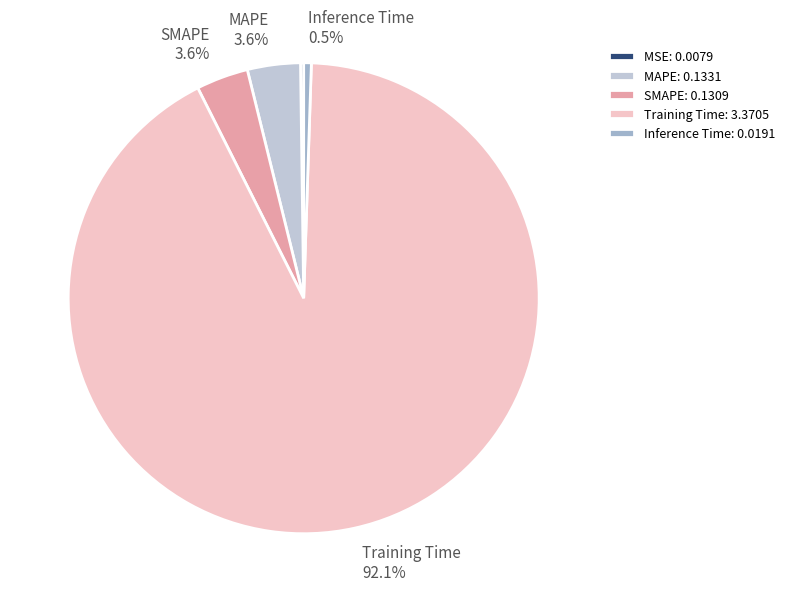

What is the total percentage of MAPE and SMAPE?

7.2%